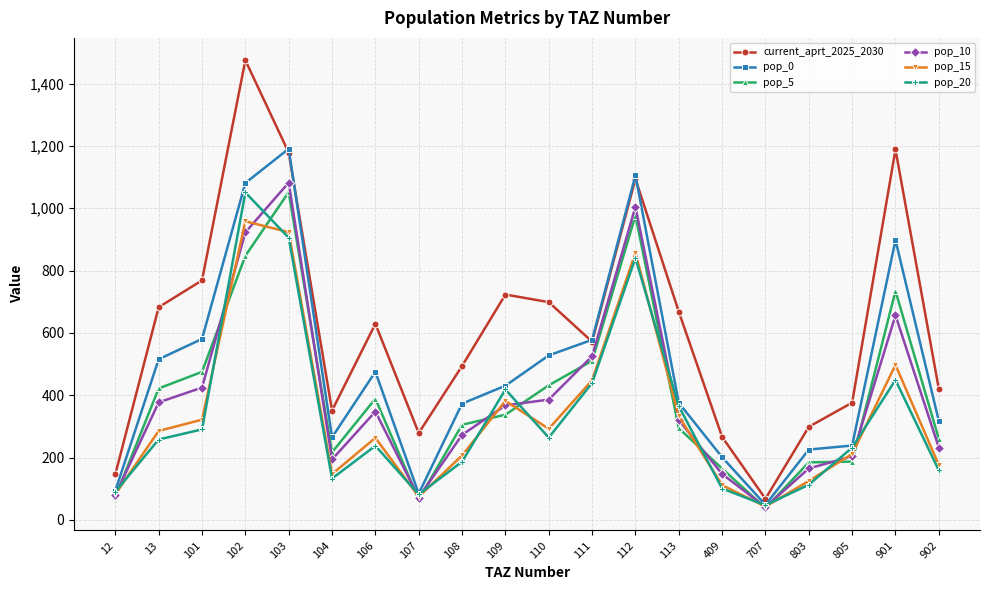

What are all the series names shown in the legend?

current_aprt_2025_2030, pop_0, pop_5, pop_10, pop_15, pop_20